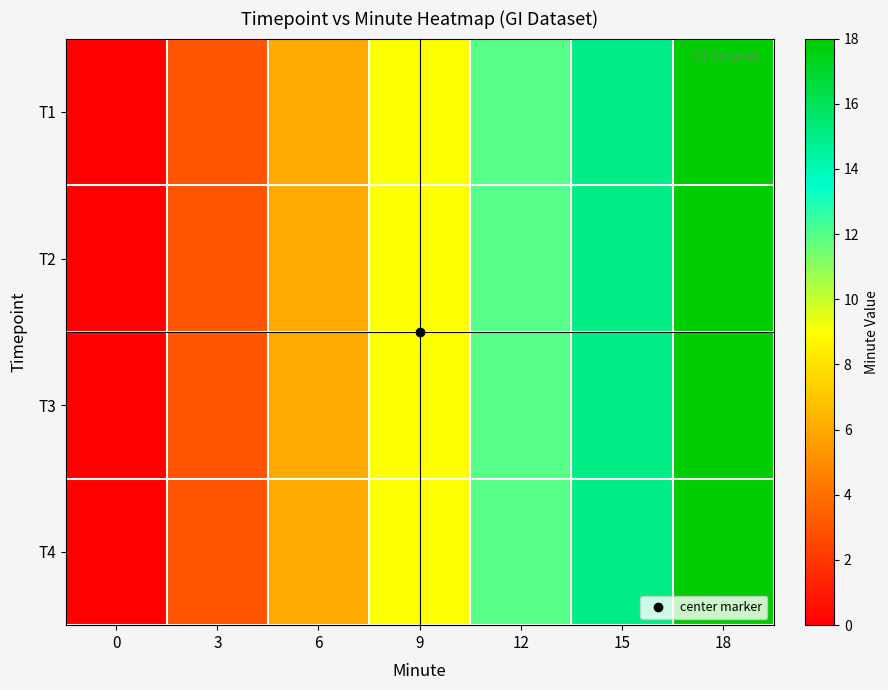

Count the number of data series in this chart.

4